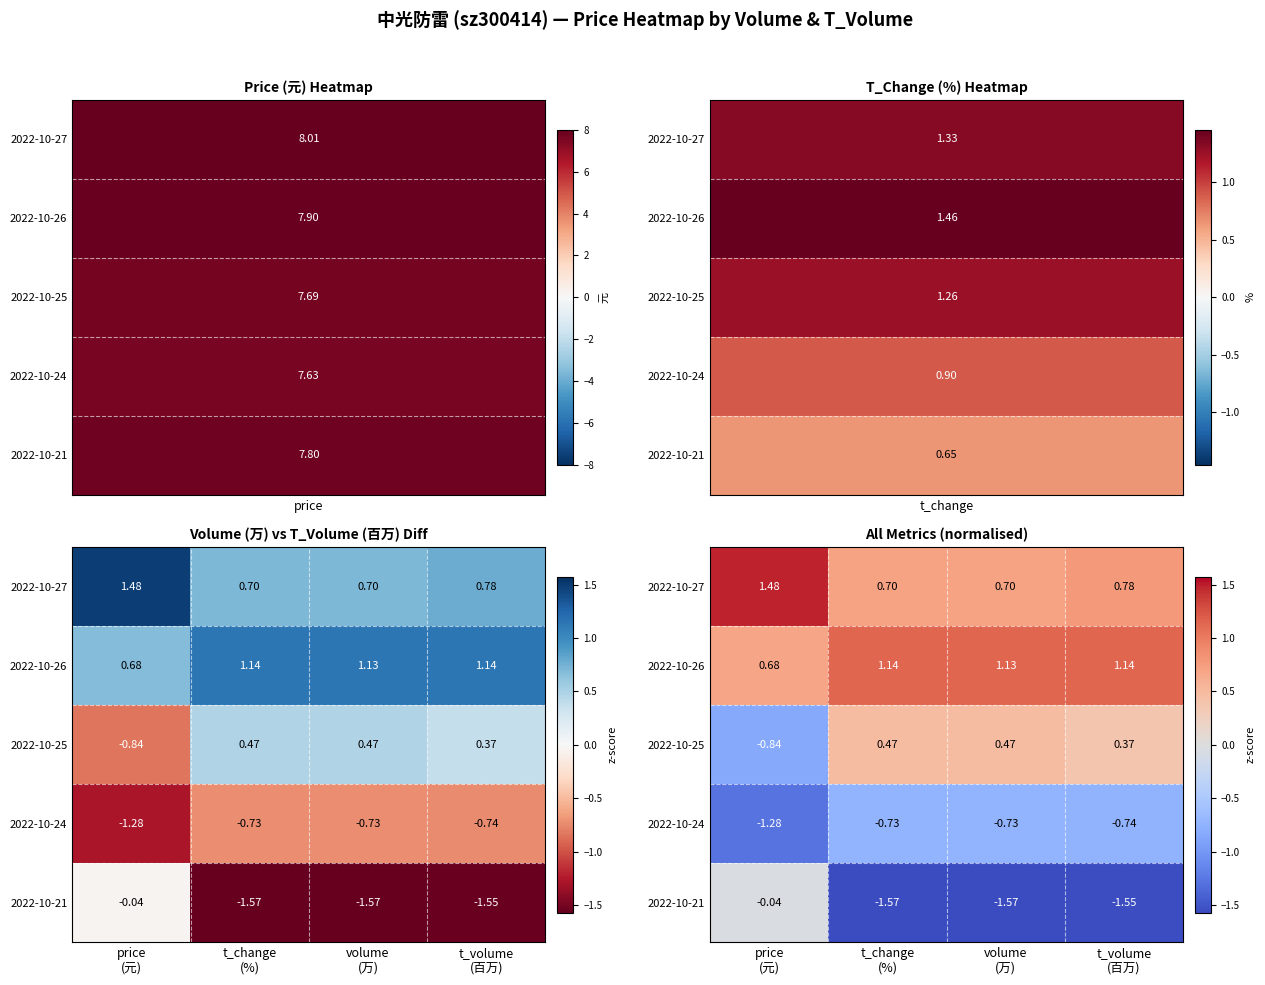

At which label is 2022-10-21 closest to 0?

price (元)